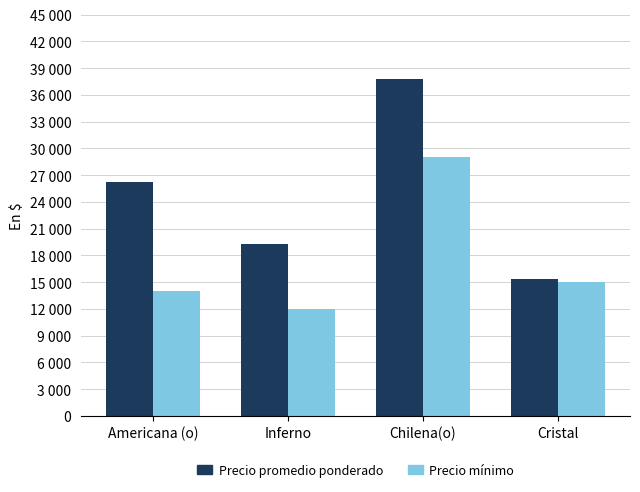

Are the bars grouped side by side (vs. stacked)?

Yes